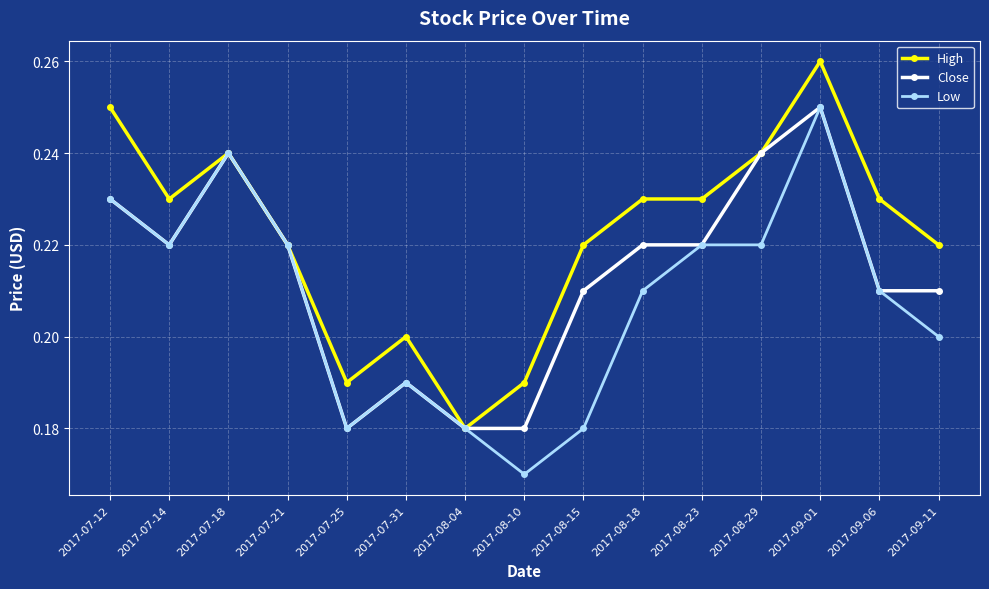

What is the sum of the Low values at 2017-08-23 and 2017-07-31?

0.4